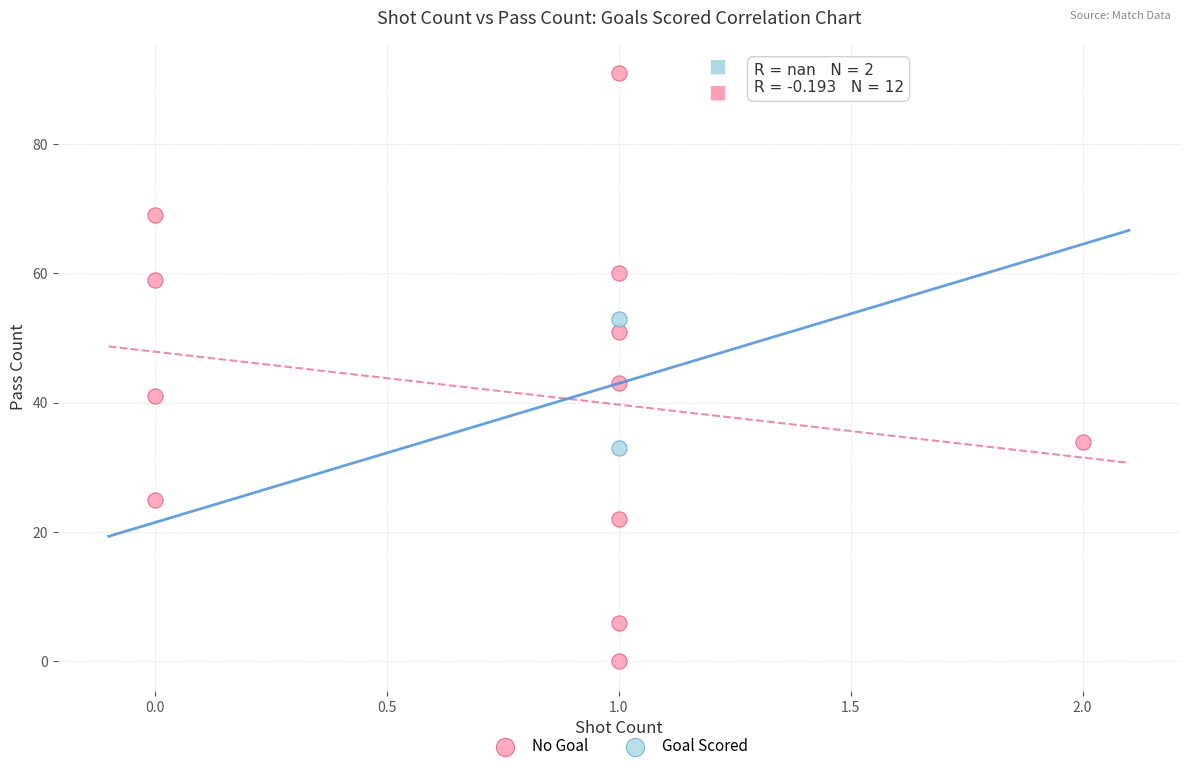

Which series reaches the minimum Y coordinate?

No Goal